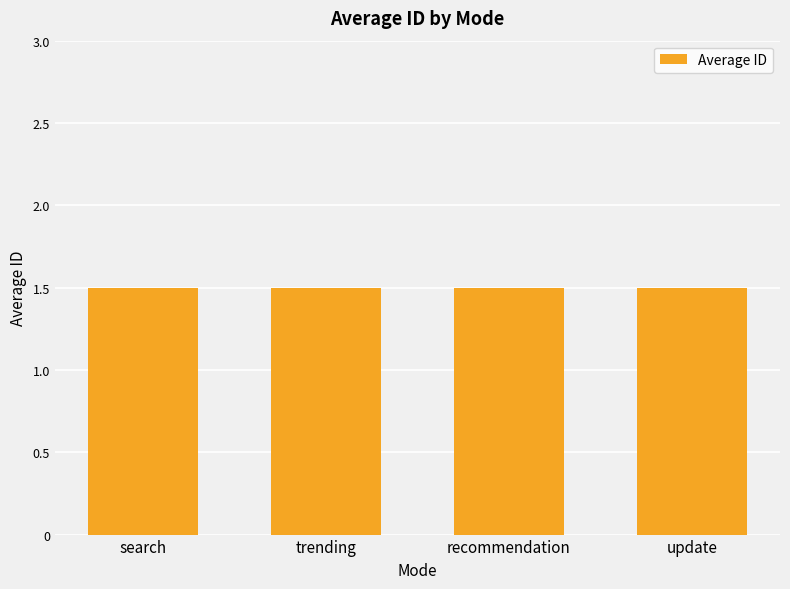

Which has a higher value, recommendation or search?

recommendation